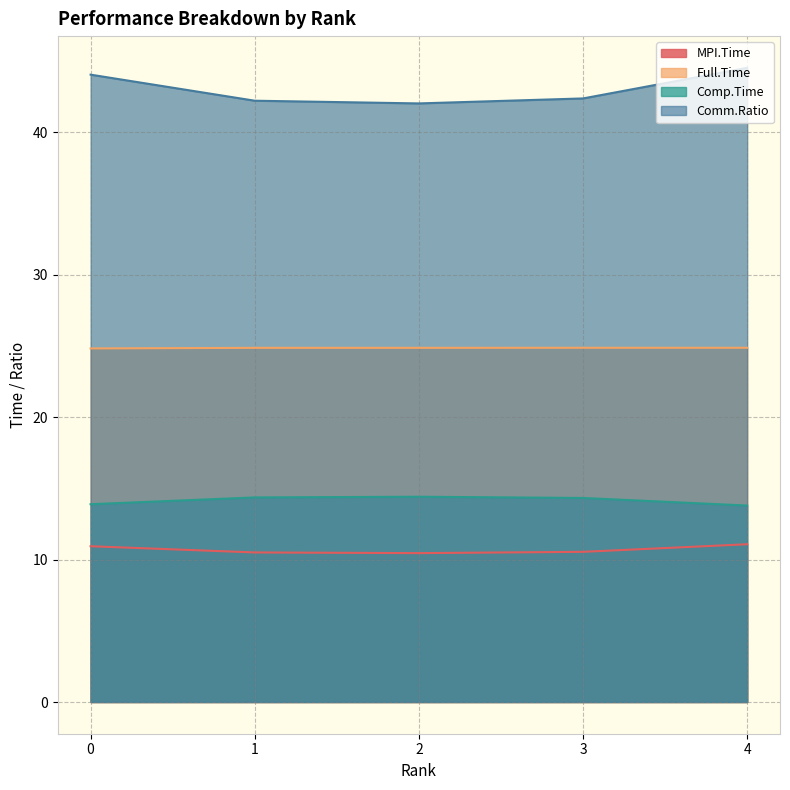

At how many categories does at least one series exceed 20?

5